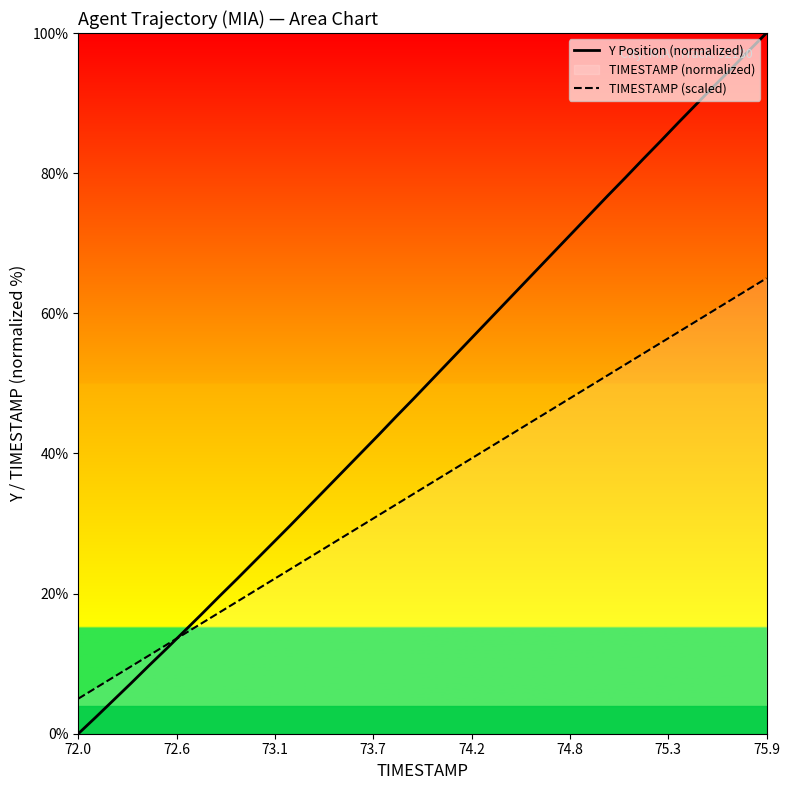

List the series in order of their peak value, highest first.

Y Position (normalized), TIMESTAMP (scaled)